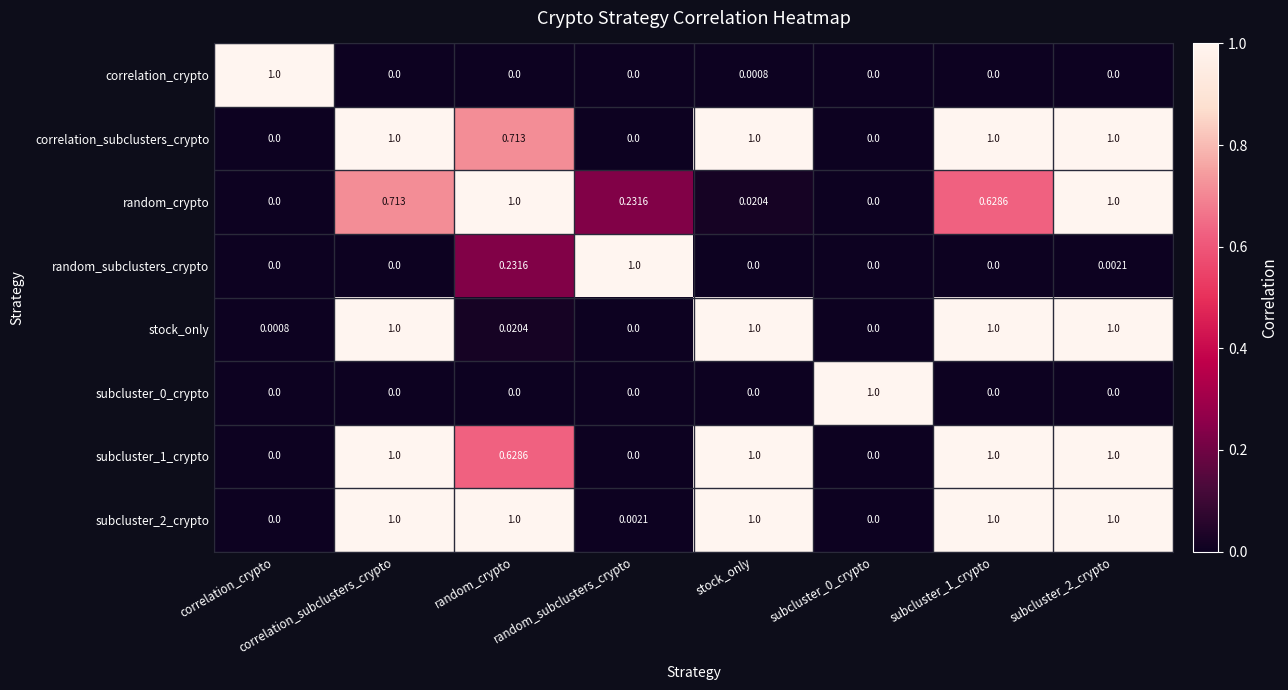

How many data points in correlation_crypto are above 0?

2